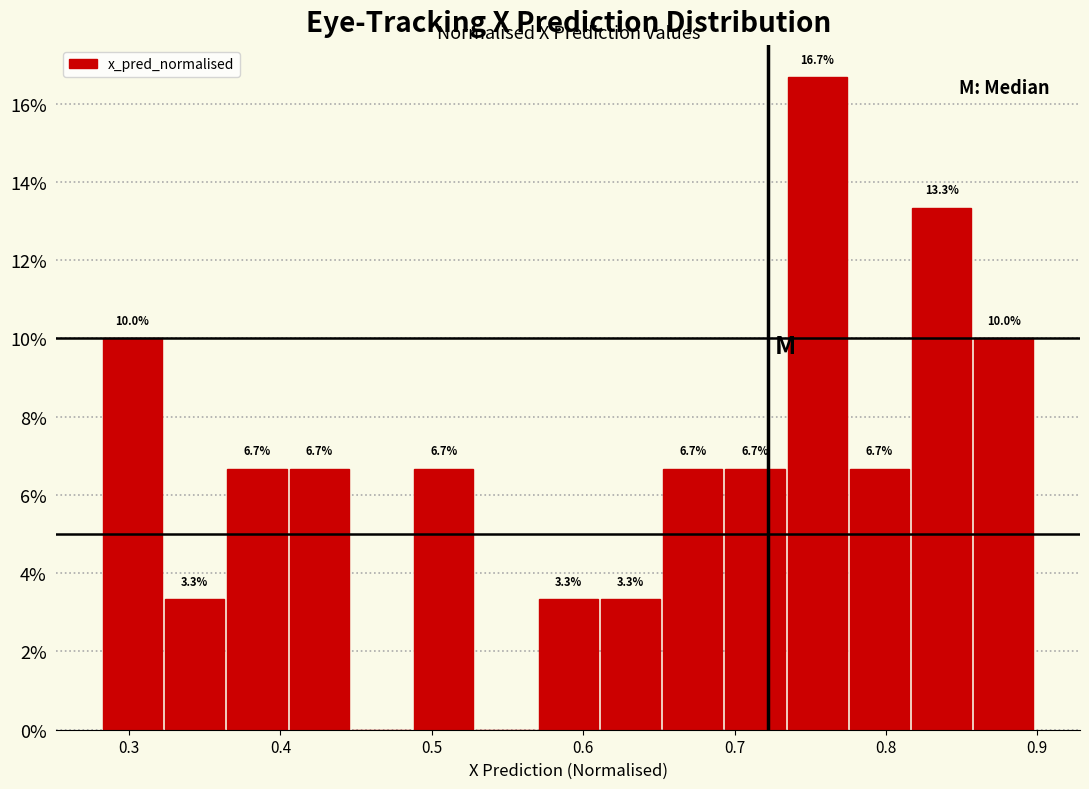

Over which range of the x-axis is the bar tallest?

0.73 to 0.78